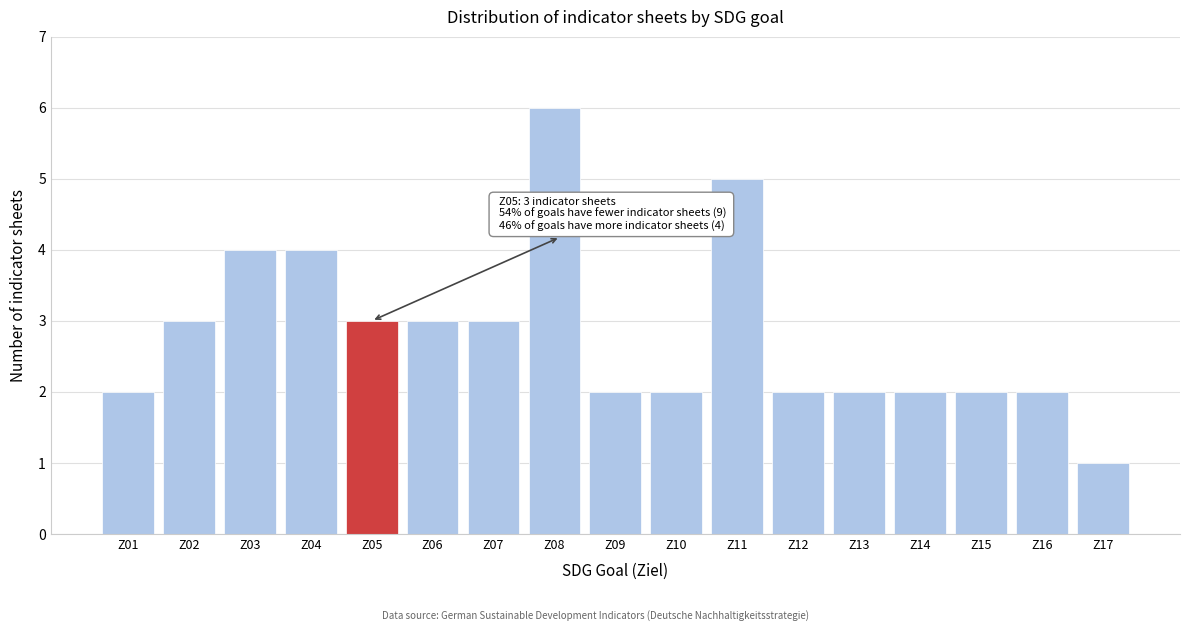

Reading left to right, transcribe all the data shown in this chart.

2	3	4	4	3	3	3	6	2	2	5	2	2	2	2	2	1